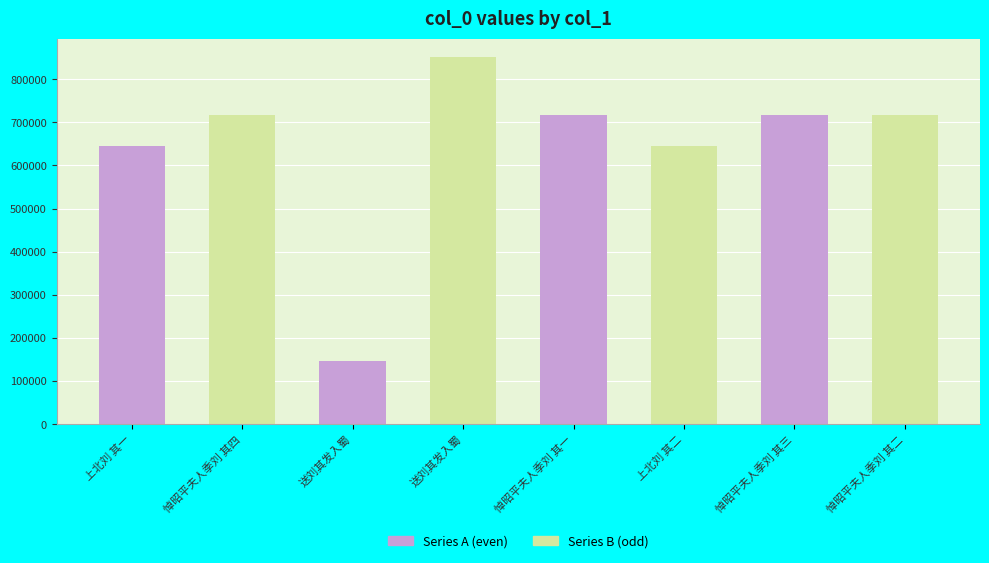

What is the total value across all series at 送刘其发入蜀?

997838